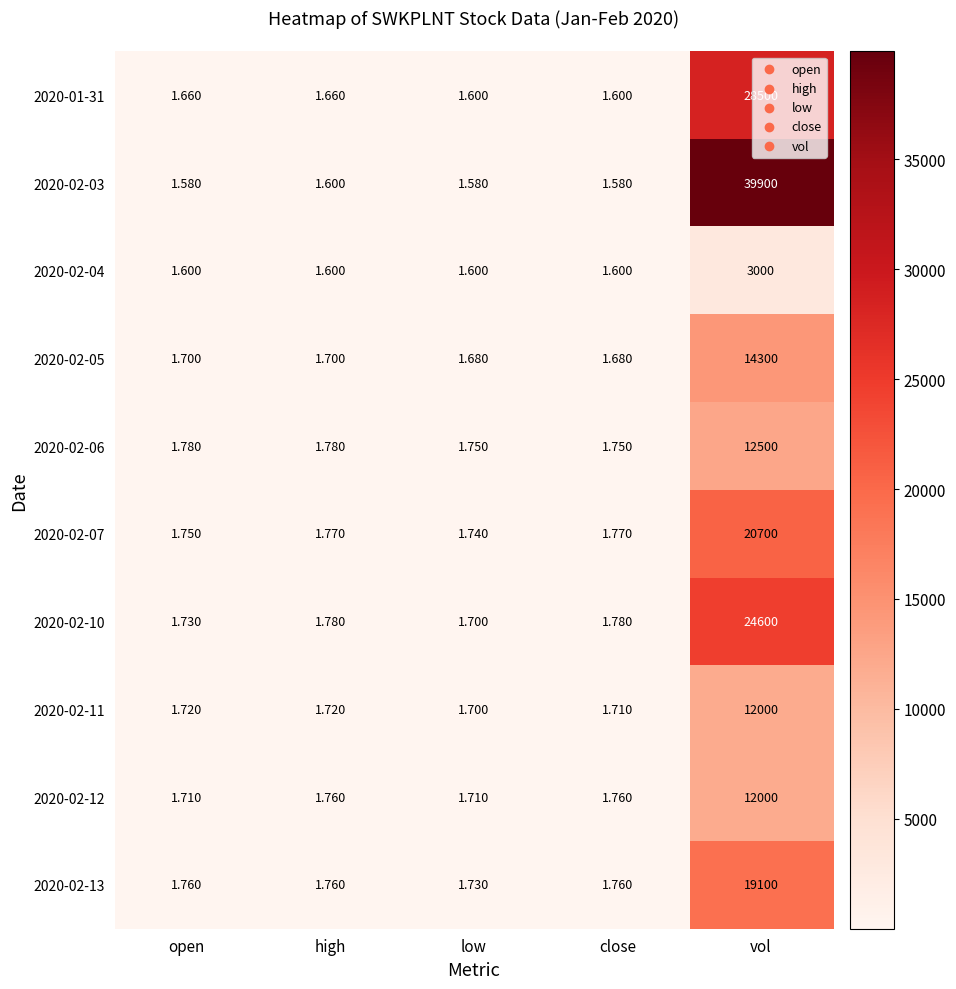

At which label does 2020-02-10 reach its peak?

vol